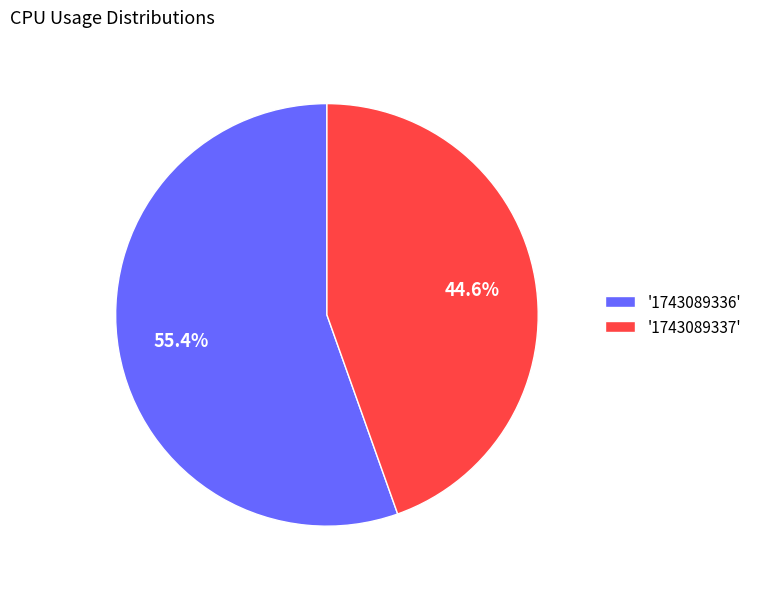

Which category has the biggest portion of the pie?

'1743089336'